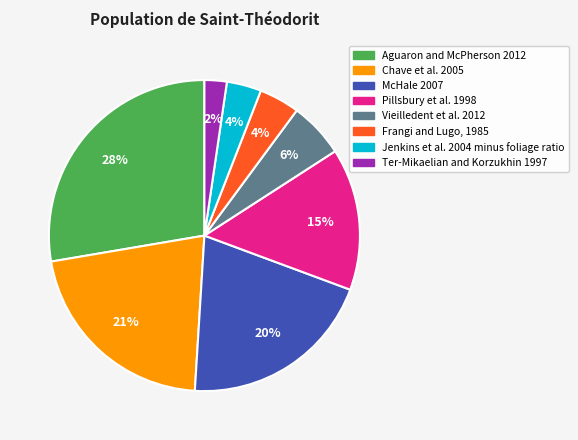

Is there a majority slice in this chart?

No